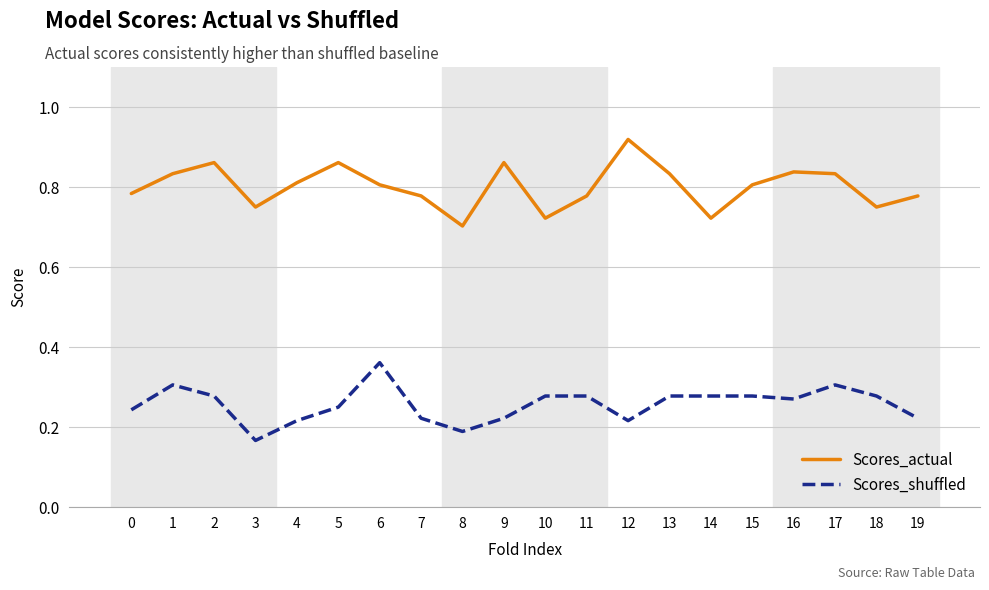

True or false: Scores_actual and Scores_shuffled intersect in this chart.

False